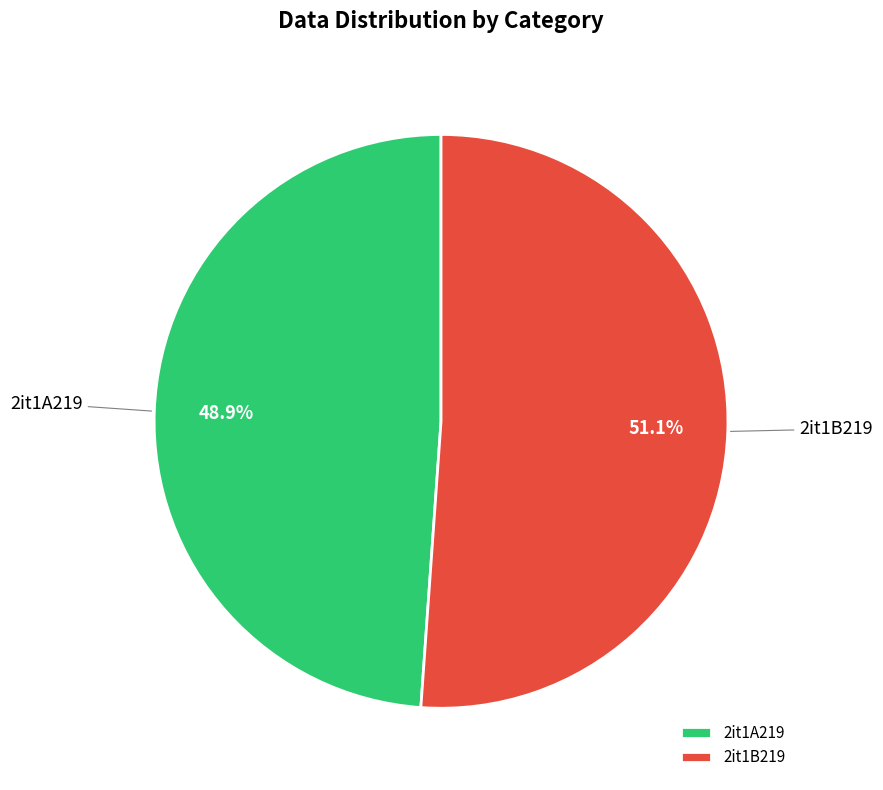

What percentage is the 2it1A219 slice, to the nearest percent?

49%